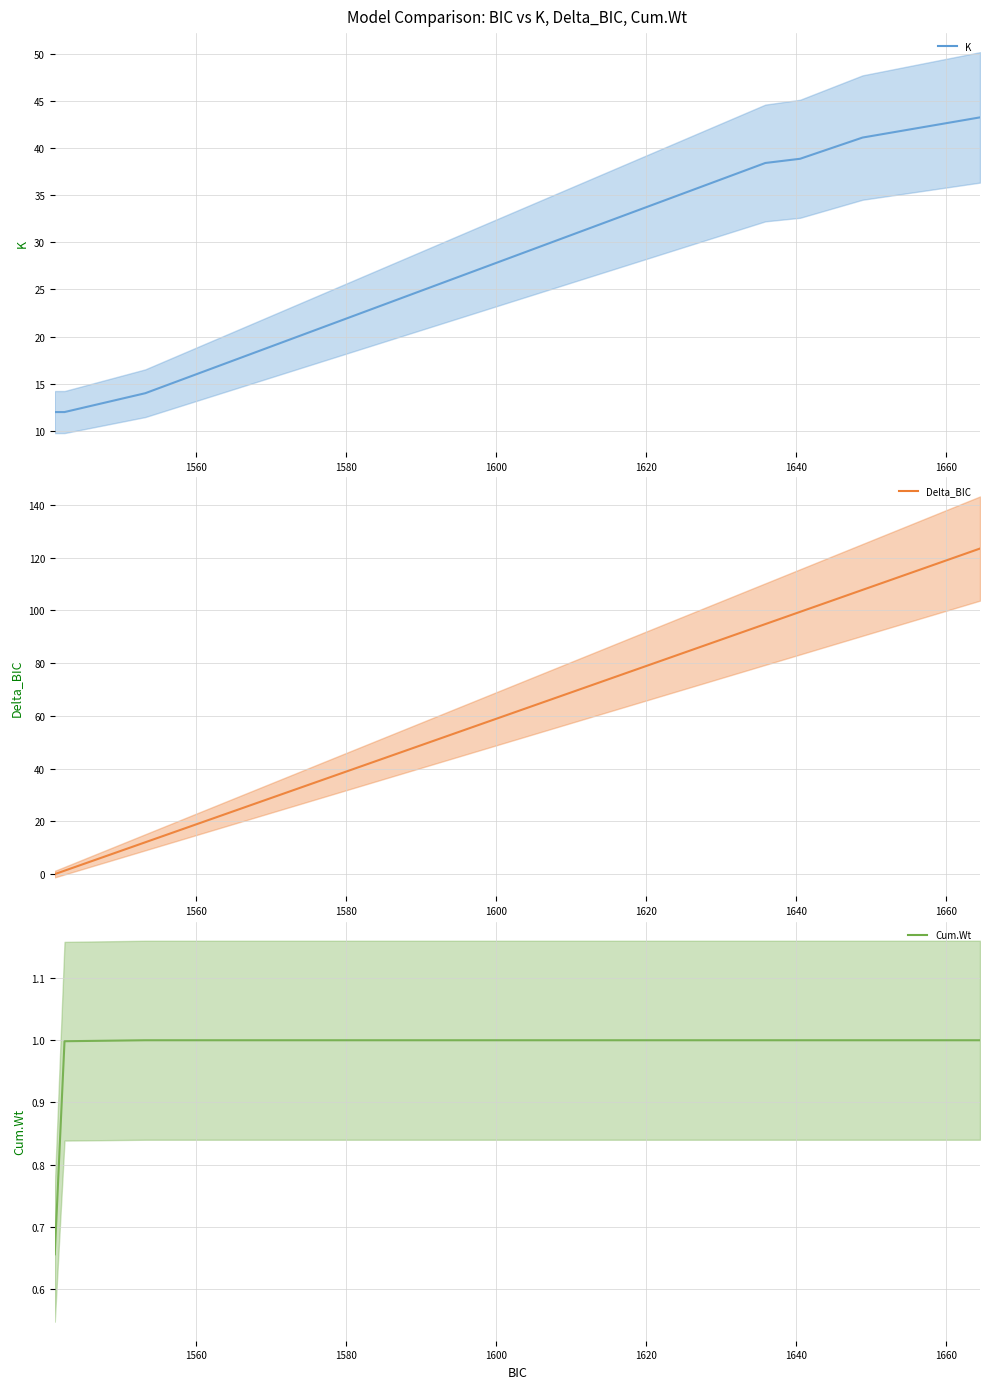

Rank the series at 1640 from highest to lowest value.

Delta_BIC (mean), K (mean), Cum.Wt (mean)